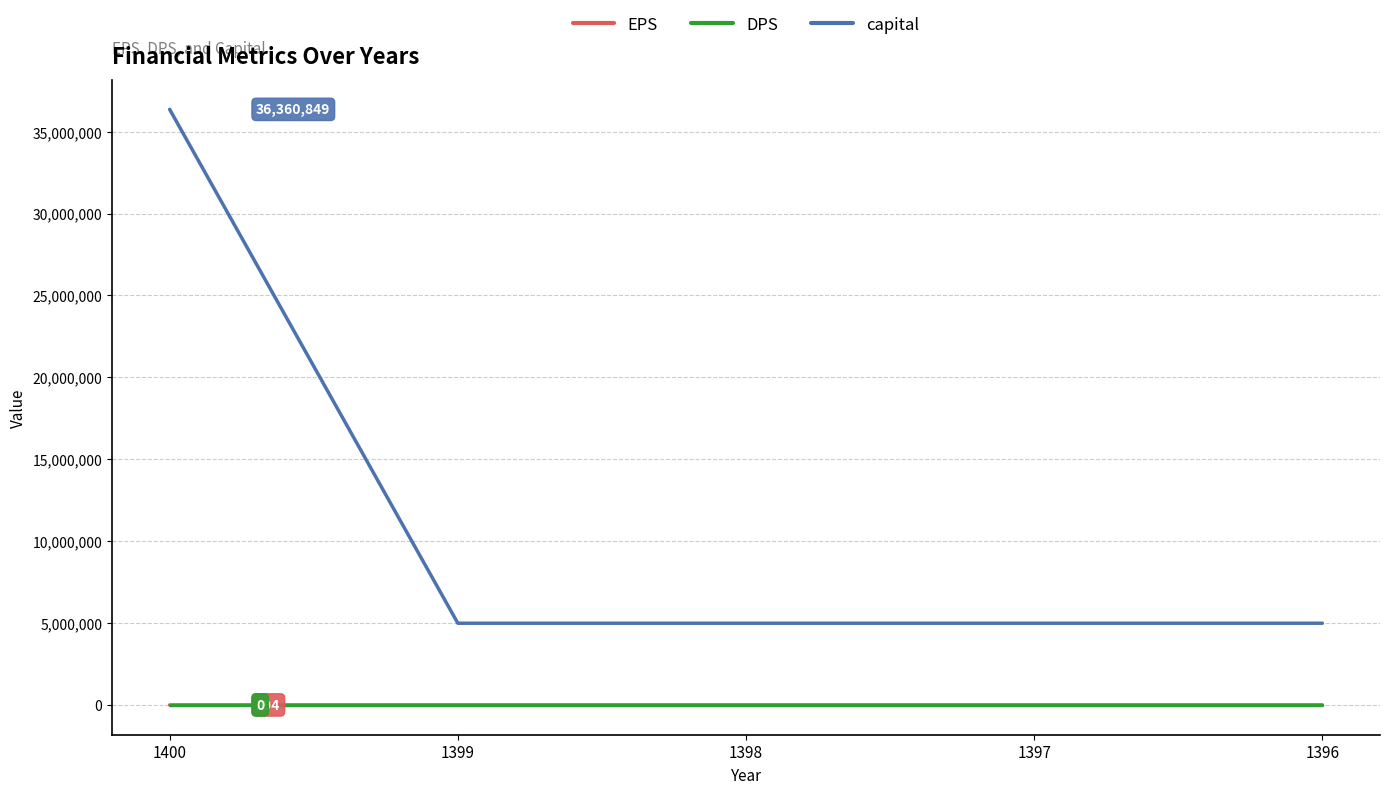

True or false: DPS has a value of 0 at 1400.

True